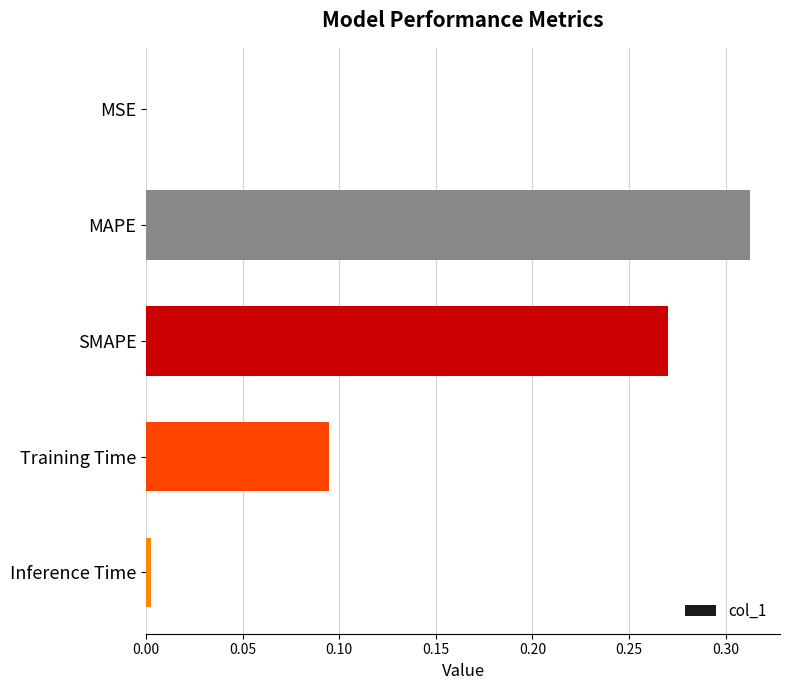

What is the sum of the values at MAPE and SMAPE?

0.6